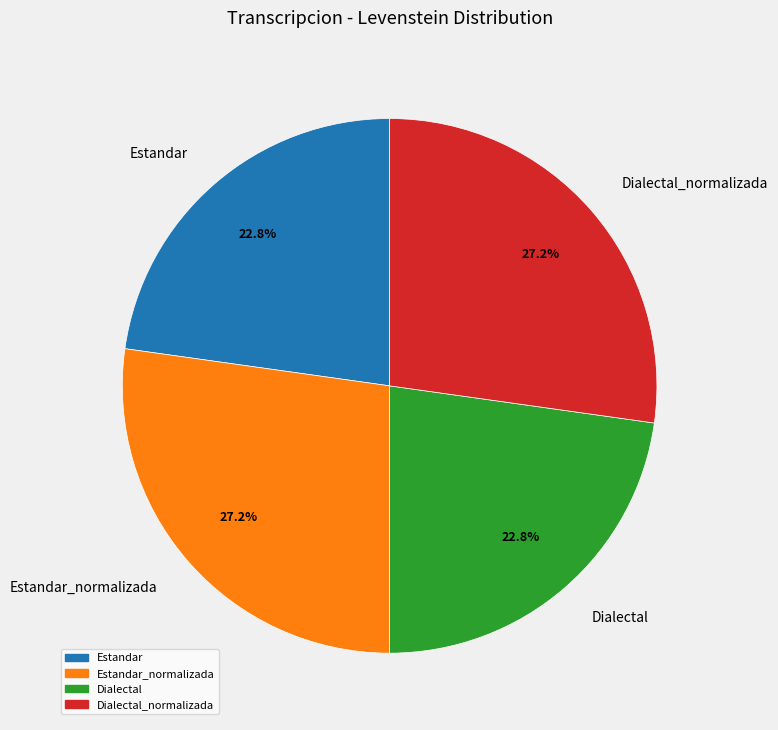

Is it true that Dialectal_normalizada is 27% of the pie?

True